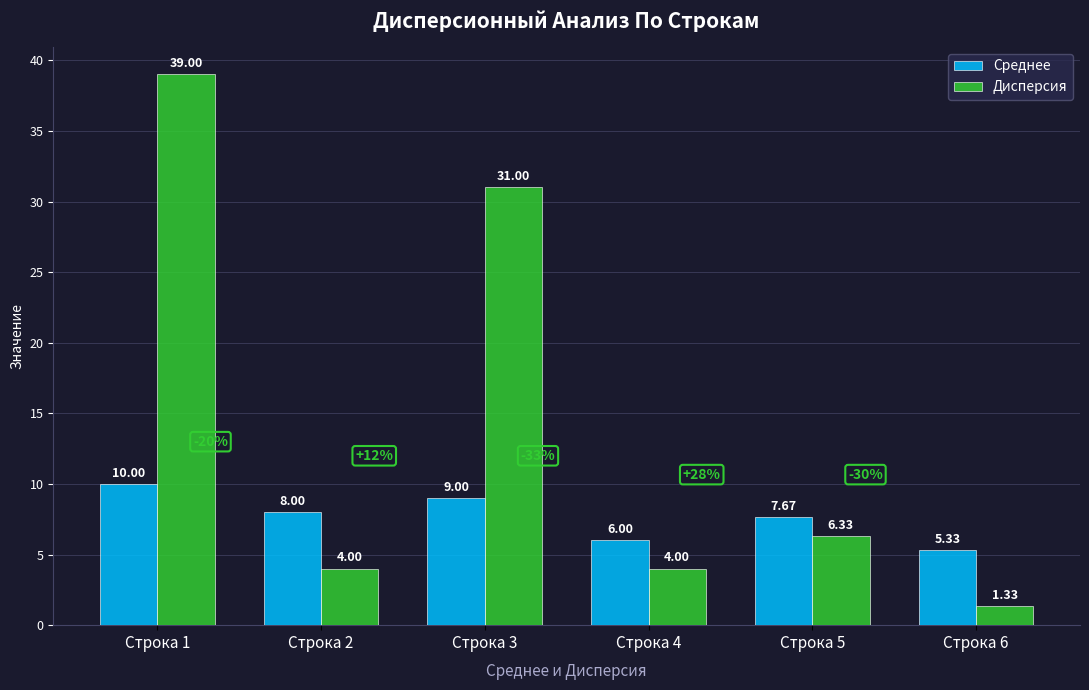

What are all the series names shown in the legend?

Среднее, Дисперсия